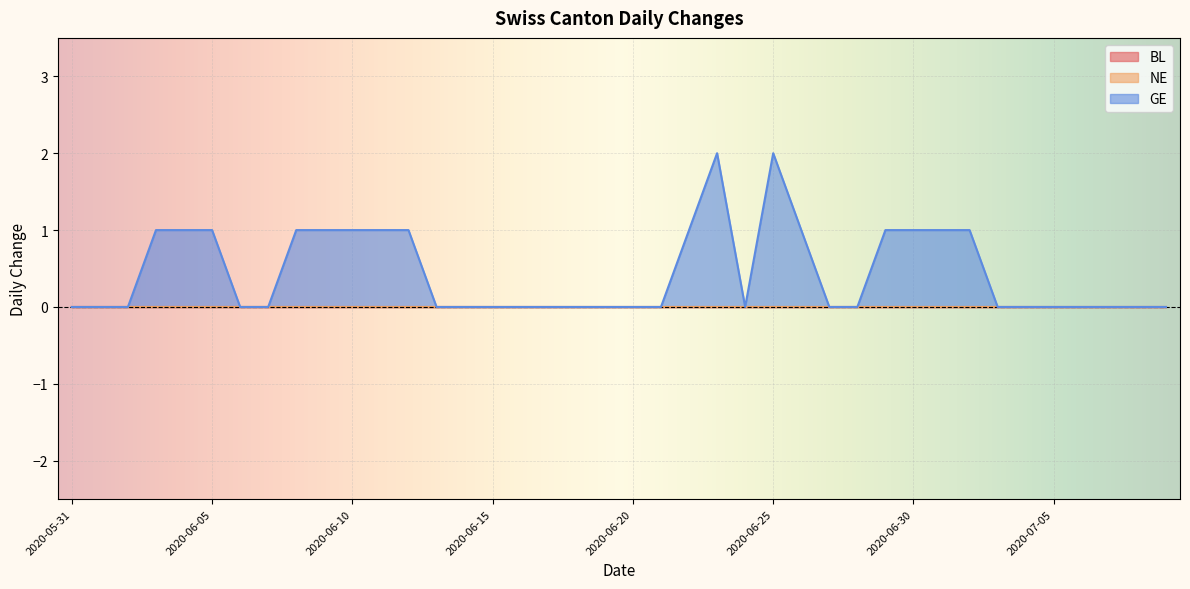

Which series has the largest total across all categories?

GE